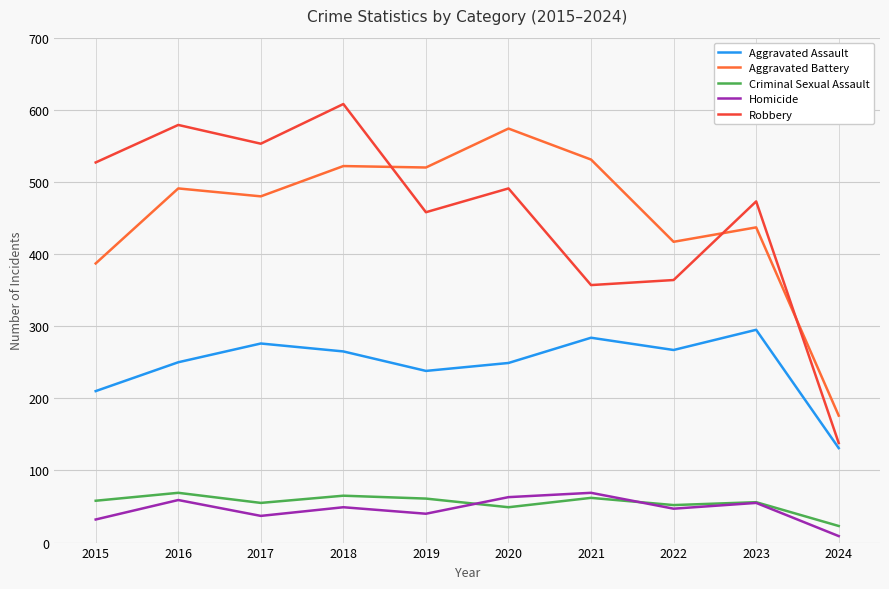

What is the total value across all series at 2022?

1147